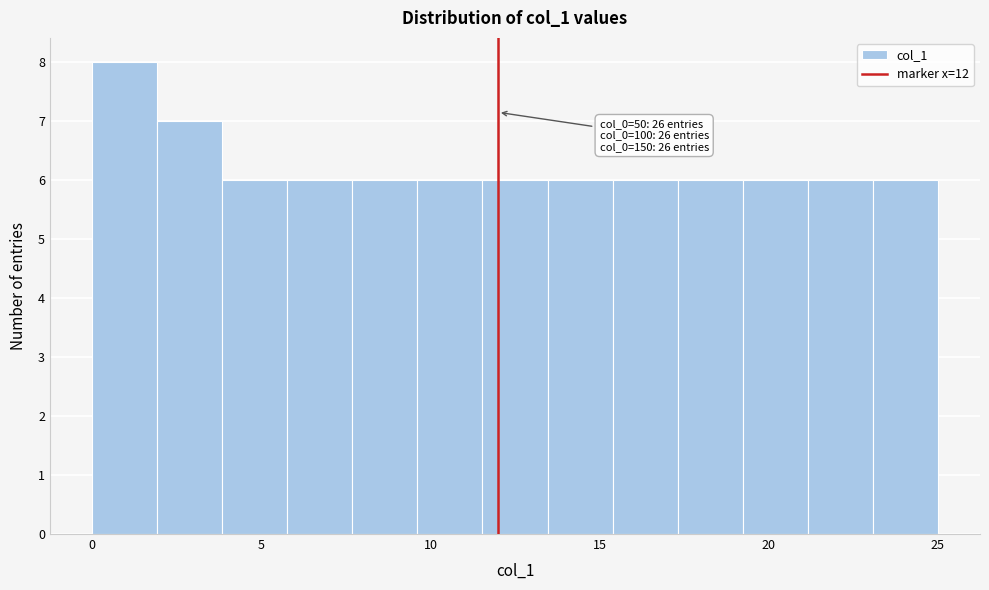

Around what value on the x-axis is the tallest bar? Give the approximate position of its centre, as read against the axis.

1.0